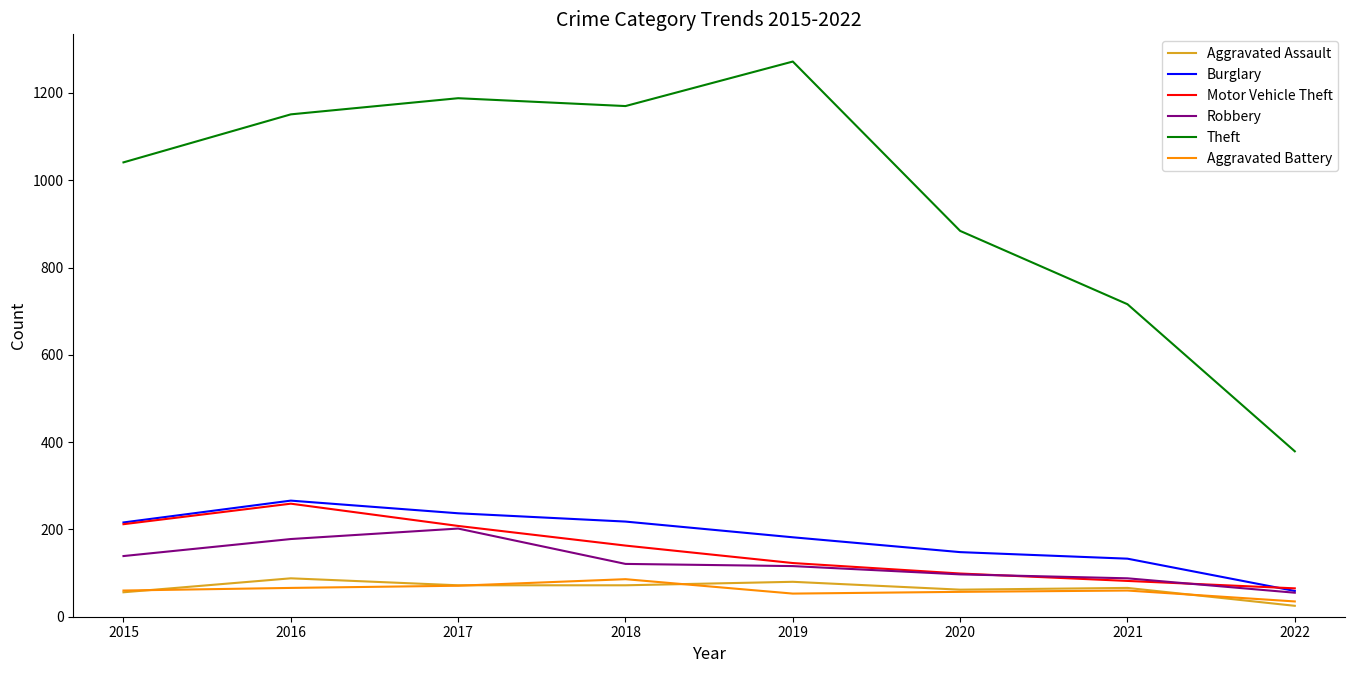

The Motor Vehicle Theft series shows 163 at 2018. True or false?

True